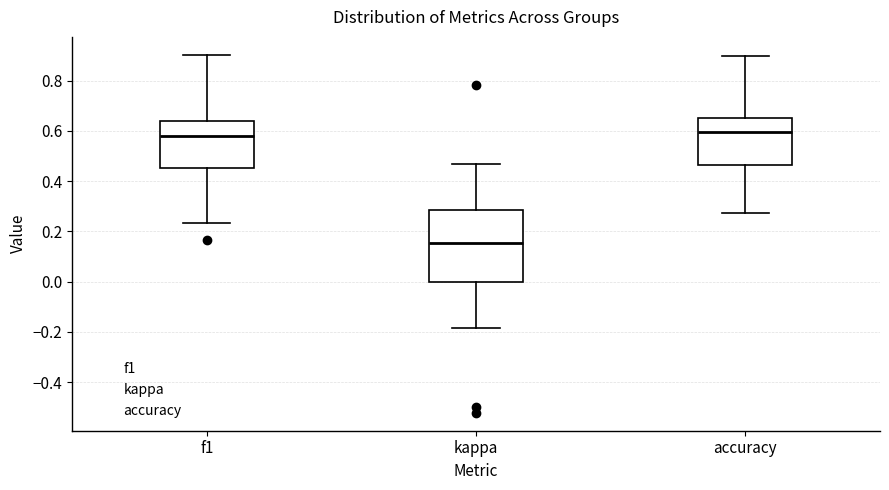

Reading left to right, read every box against the y-axis: the position of its median line, the range the box covers, and the ends of its whiskers. The values are not printed on the chart, so give them approximately, as read against the axis.

f1: median 0.58, box 0.46 to 0.64, whiskers 0.24 to 0.90
kappa: median 0.16, box 0.00 to 0.28, whiskers -0.18 to 0.46
accuracy: median 0.60, box 0.46 to 0.66, whiskers 0.28 to 0.90